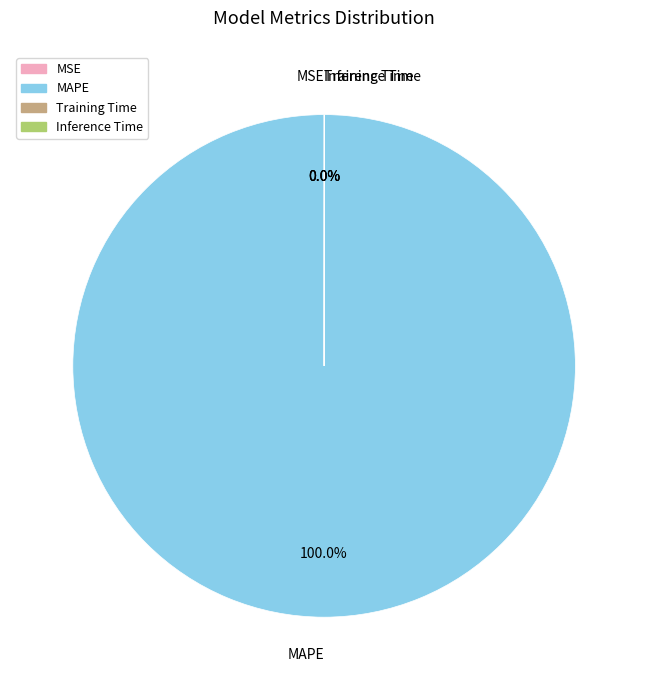

What is the largest slice in the pie chart?

MAPE